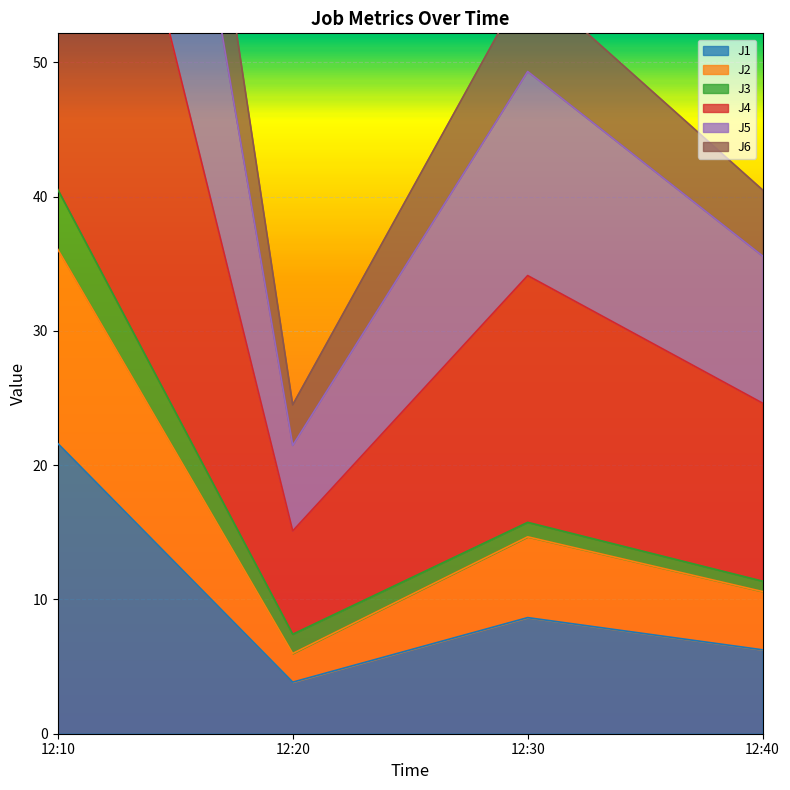

At which label does J1 first exceed 8?

12:10